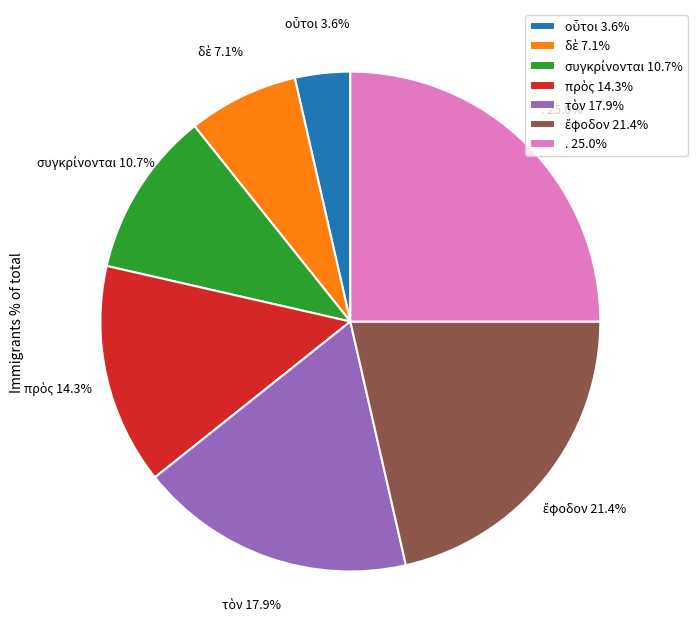

Does . 25.0% account for over 50% of the chart?

No